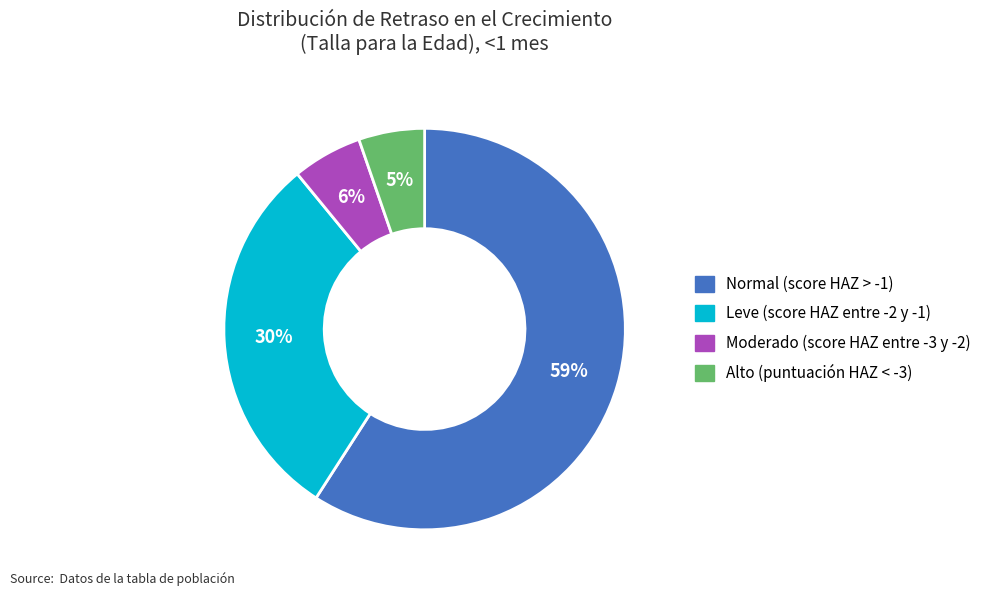

Is the sum of Normal (score HAZ > -1) and Alto (puntuación HAZ < -3) greater than half?

Yes